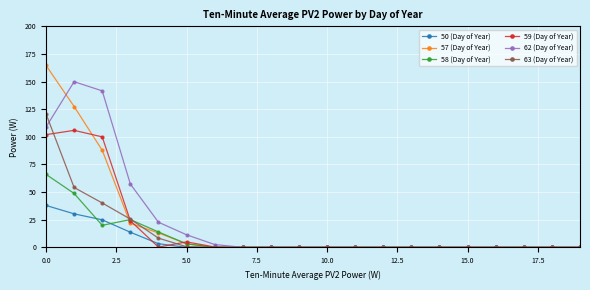

What is the value of the 59 (Day of Year) point at the 3rd from the left?

100.0